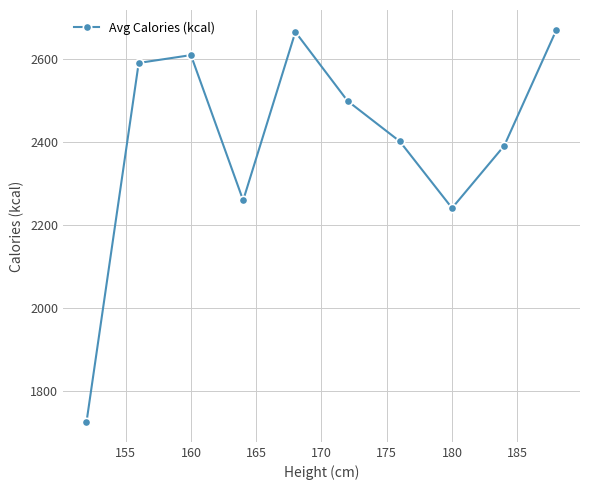

How many points are higher than both their immediate neighbors (excluding endpoints)?

2